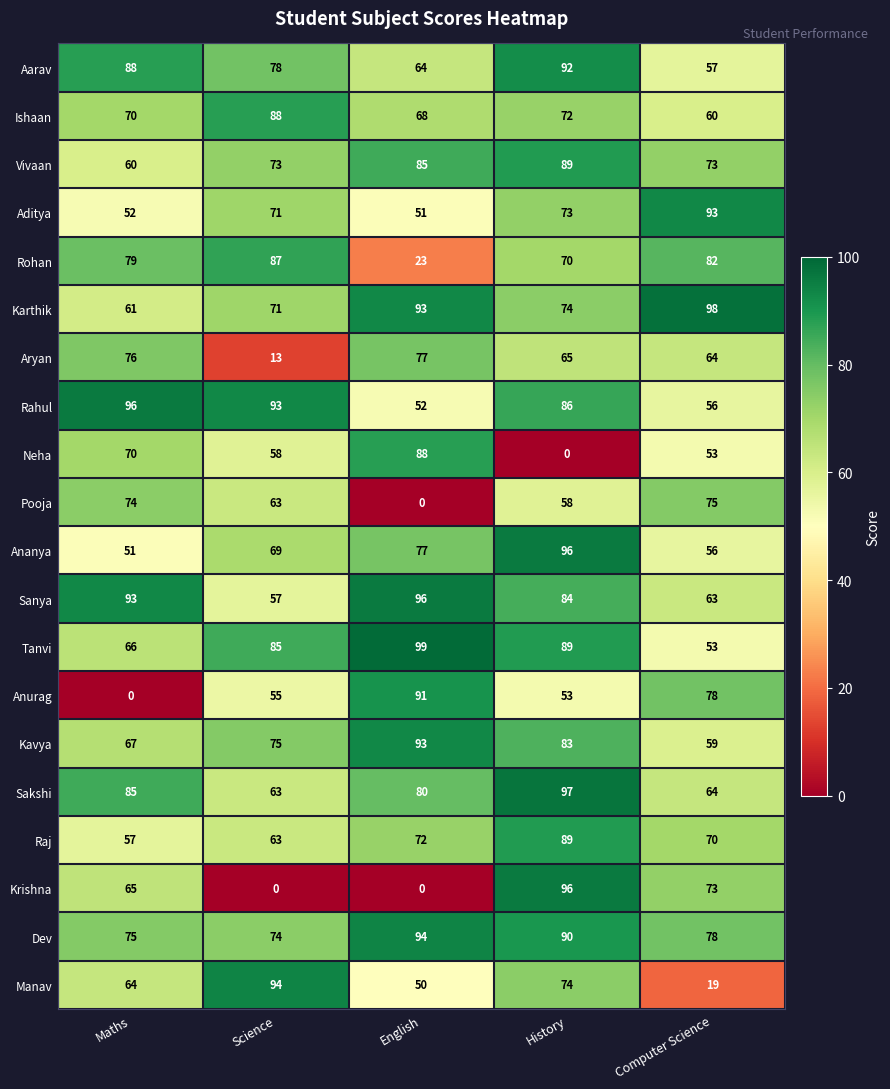

What is the sum of the Tanvi values at Computer Science and Science?

138